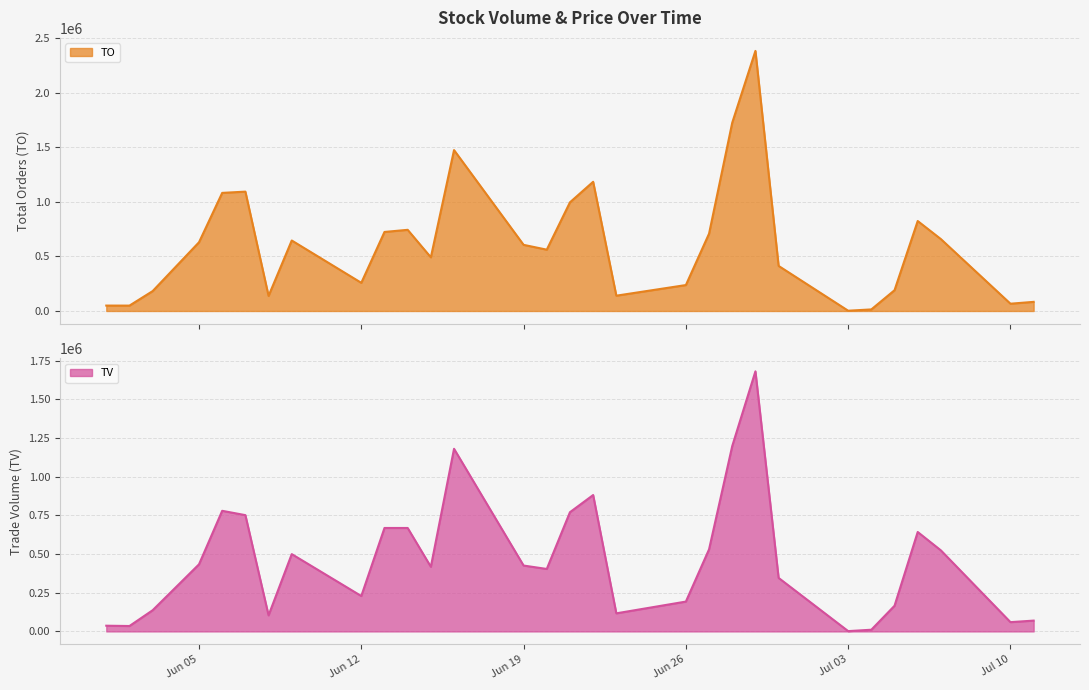

What is the value of the TV point at the 23rd from the left?

346000